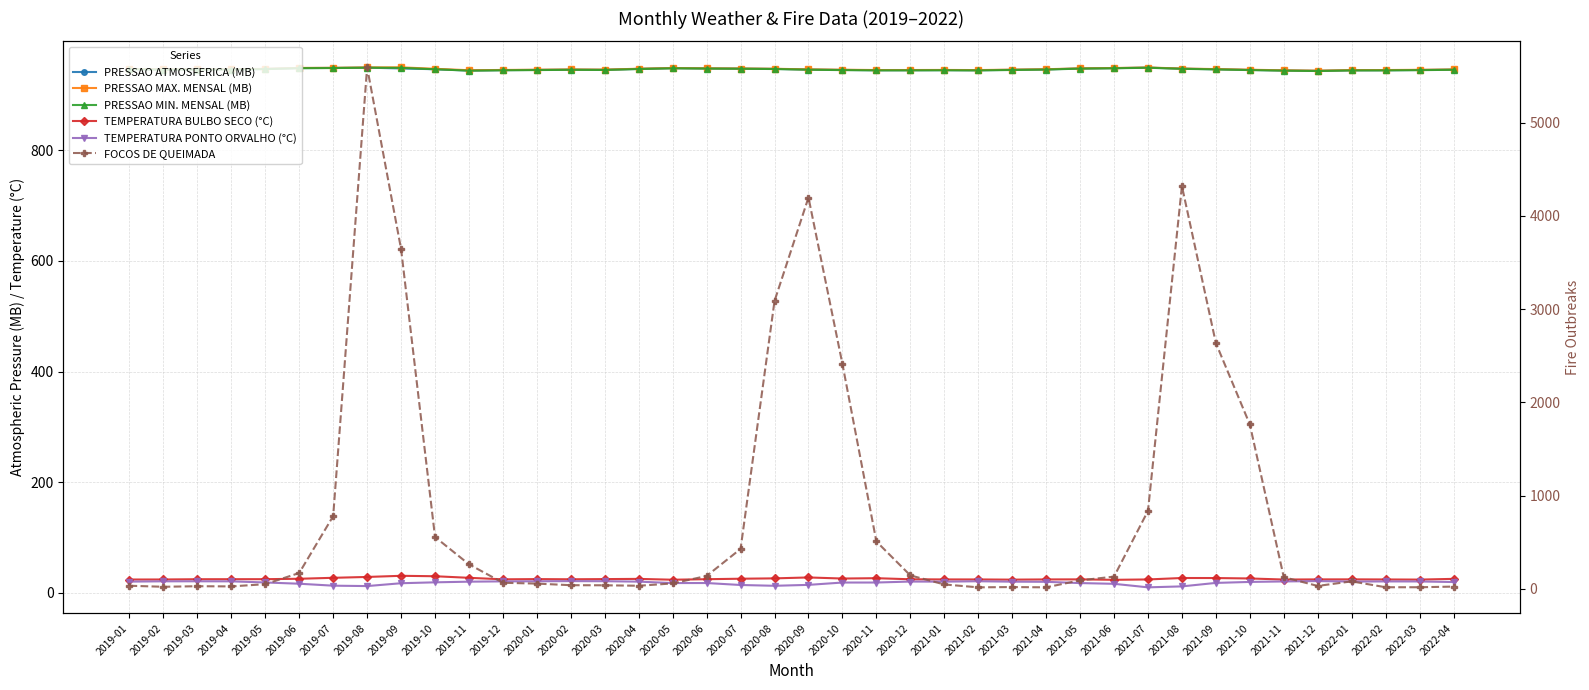

Which category has the lowest value in the PRESSAO MIN. MENSAL (MB) series?

2021-12